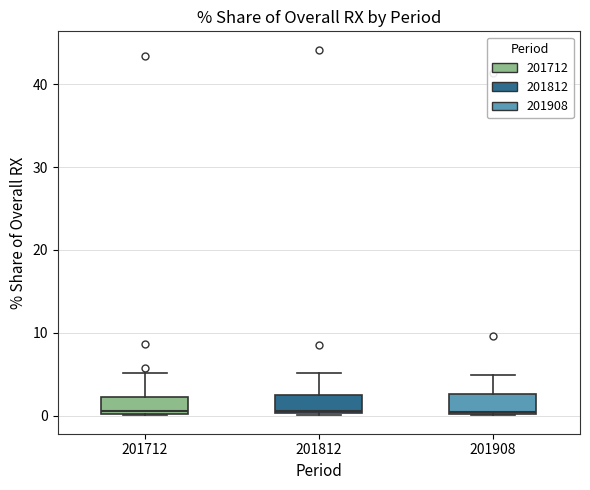

Reading left to right, transcribe this box plot: for each box, give where its median line is, the range the box spans, and where its two whiskers end, as read against the y-axis. The values are not printed on the chart, so give them approximately, as read against the axis.

201712: median 1, box 0 to 2, whiskers 0 to 5
201812: median 1, box 0 to 2, whiskers 0 to 5
201908: median 1, box 0 to 3, whiskers 0 to 5